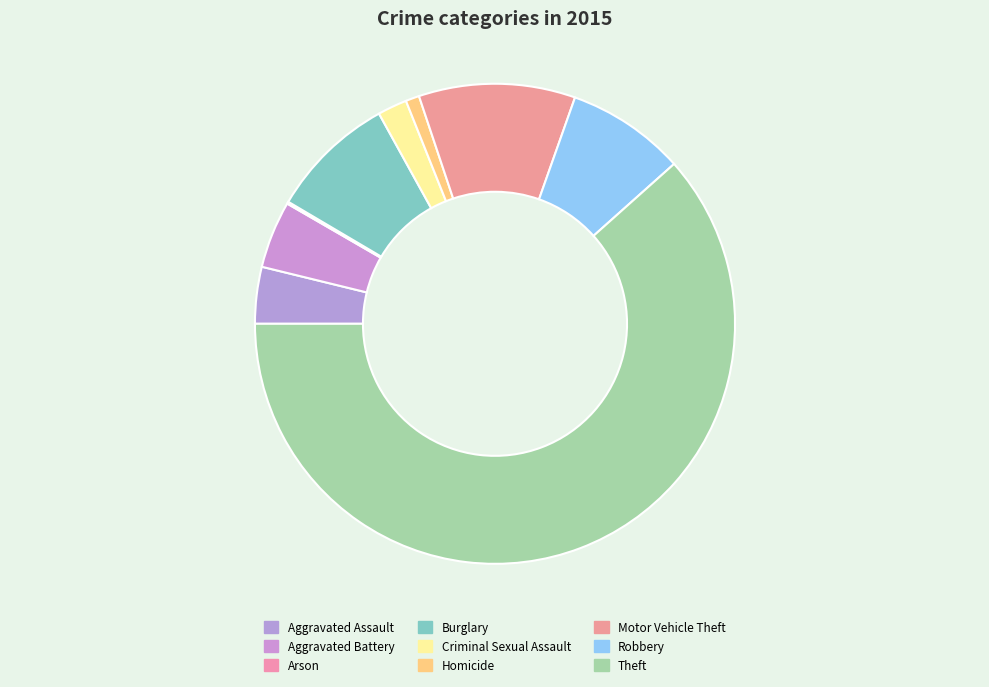

True or false: Motor Vehicle Theft accounts for 1% of the total.

False